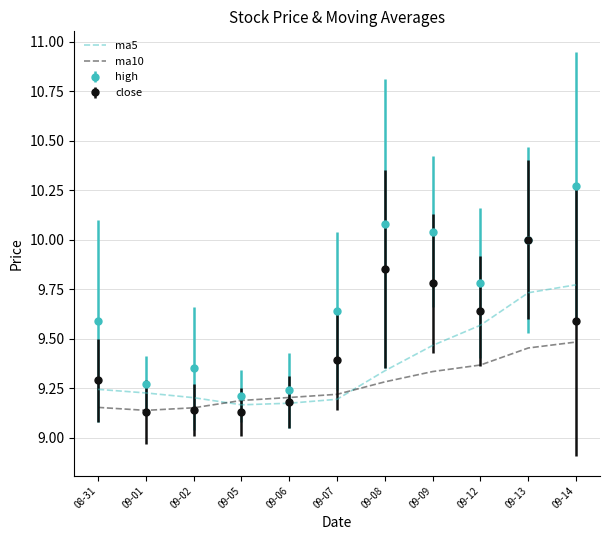

Where do ma5 and ma10 first cross each other?

09-02 and 09-05